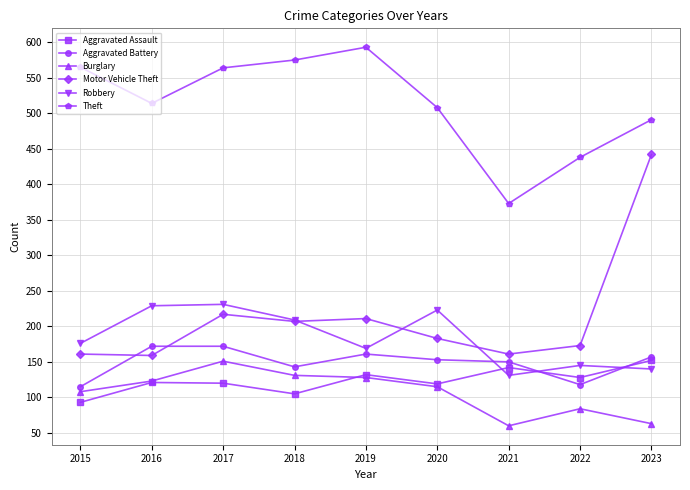

How many distinct data groups are displayed?

6